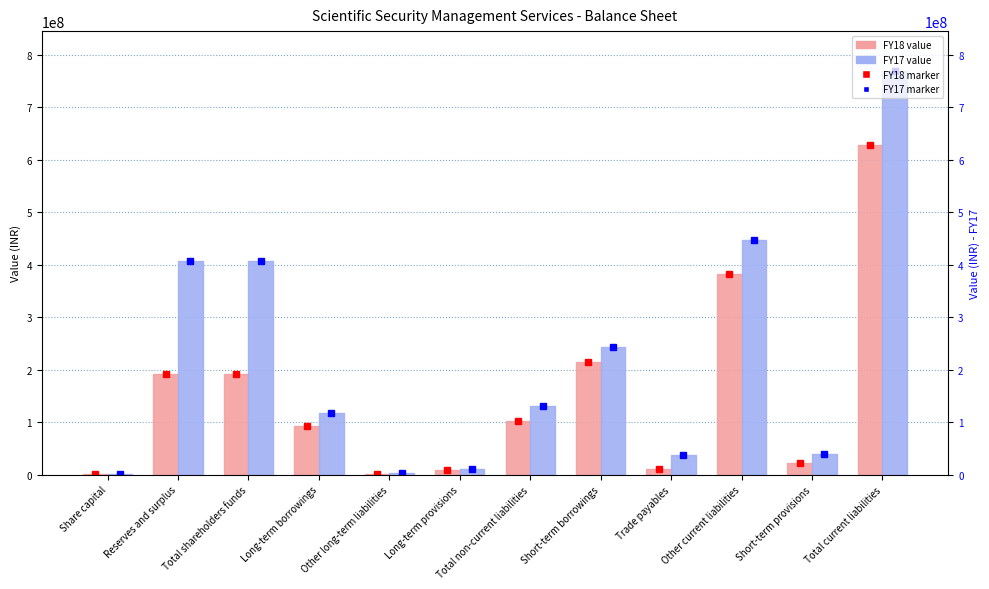

Which series has the largest range (max minus min)?

FY17